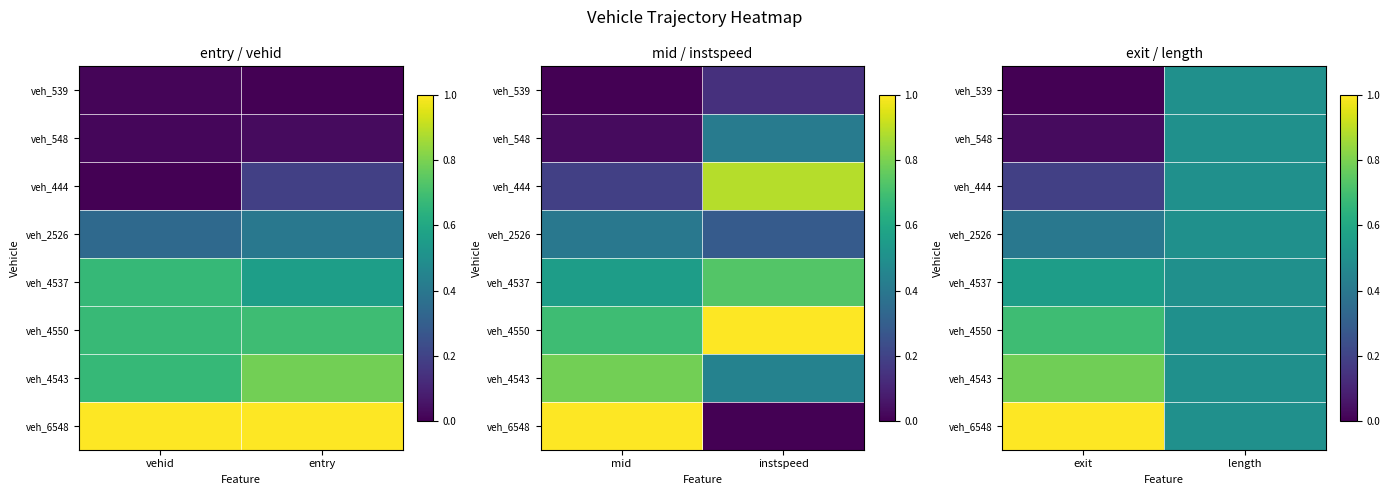

At which label does veh_548 reach its minimum?

exit